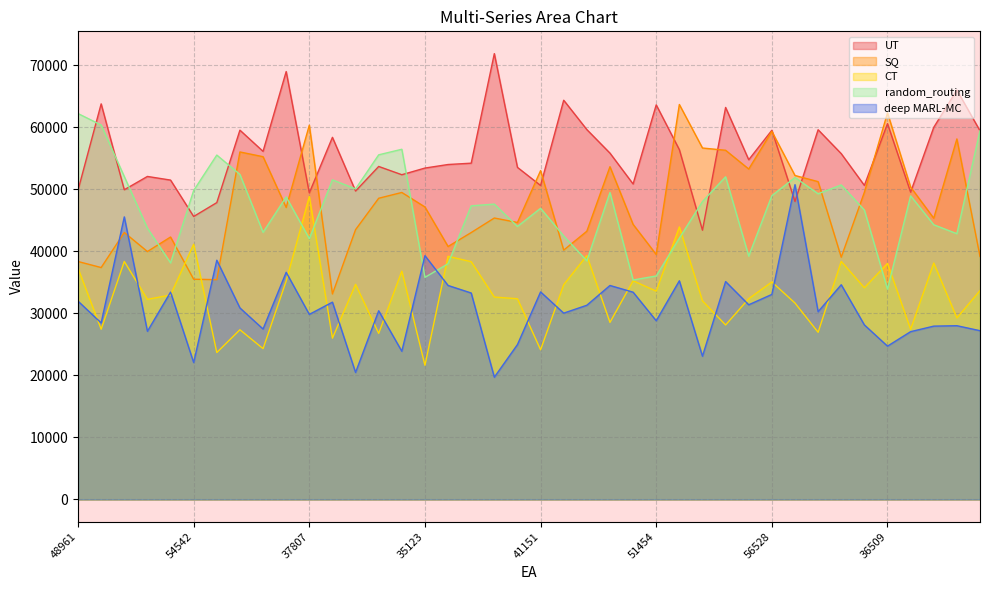

What is the maximum value shown in the chart?

71881